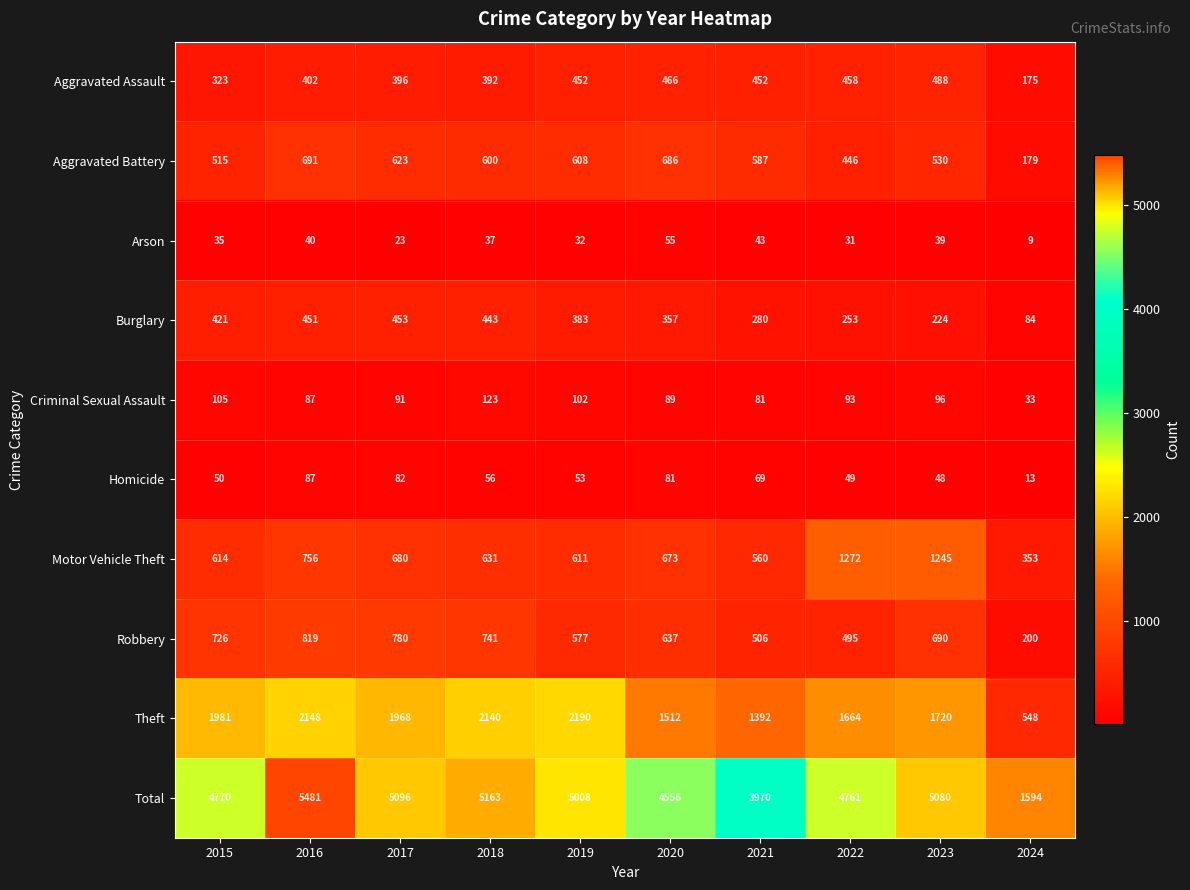

At which label does Aggravated Battery reach its peak?

2016